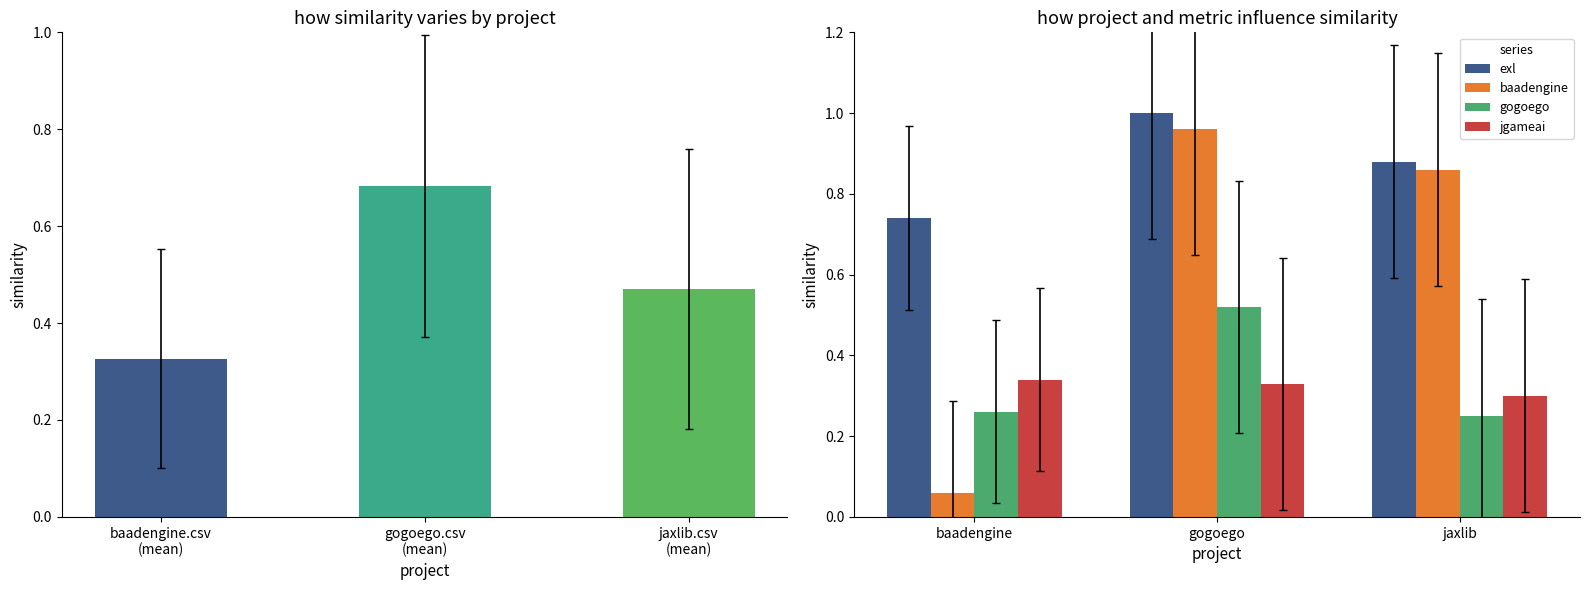

Reading left to right, transcribe all the data shown in this chart.

mean similarity: 0.3	0.7	0.5
exl: 0.7	1.0	0.9
baadengine: 0.1	1.0	0.9
gogoego: 0.3	0.5	0.2
jgameai: 0.3	0.3	0.3